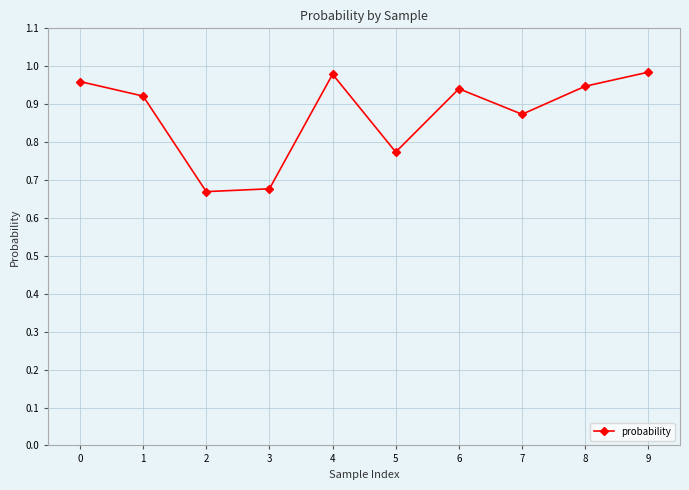

Is it true that the value at 4 is 0.3?

False